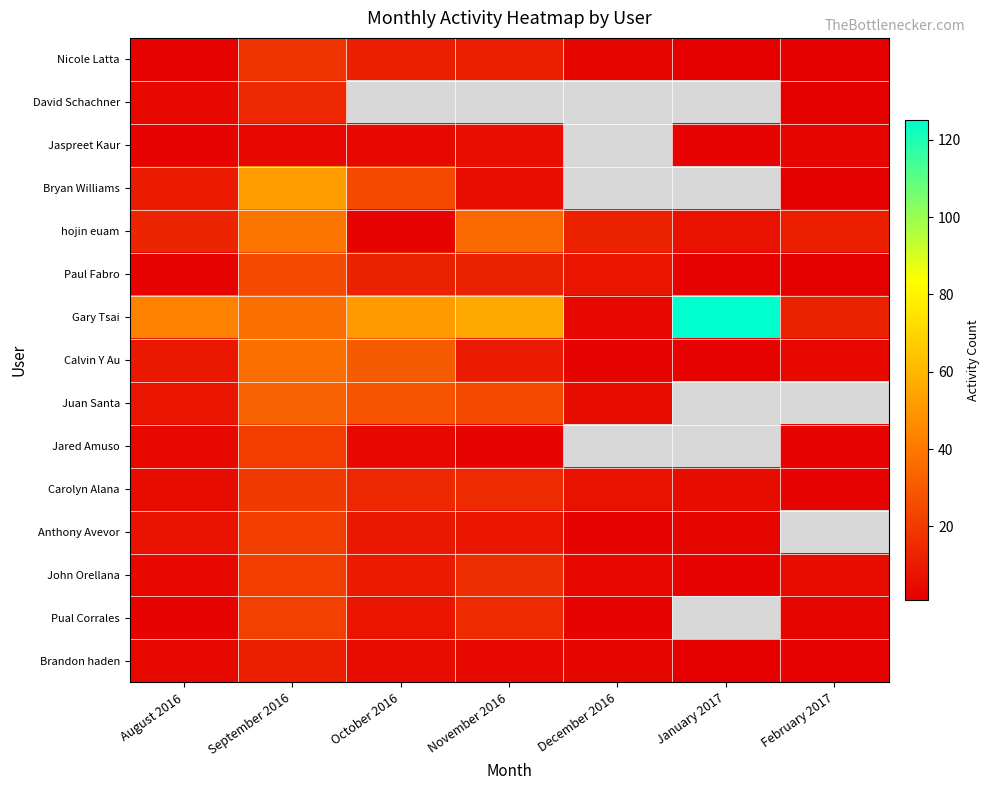

Between September 2016 and October 2016, which series saw the biggest shift?

hojin euam